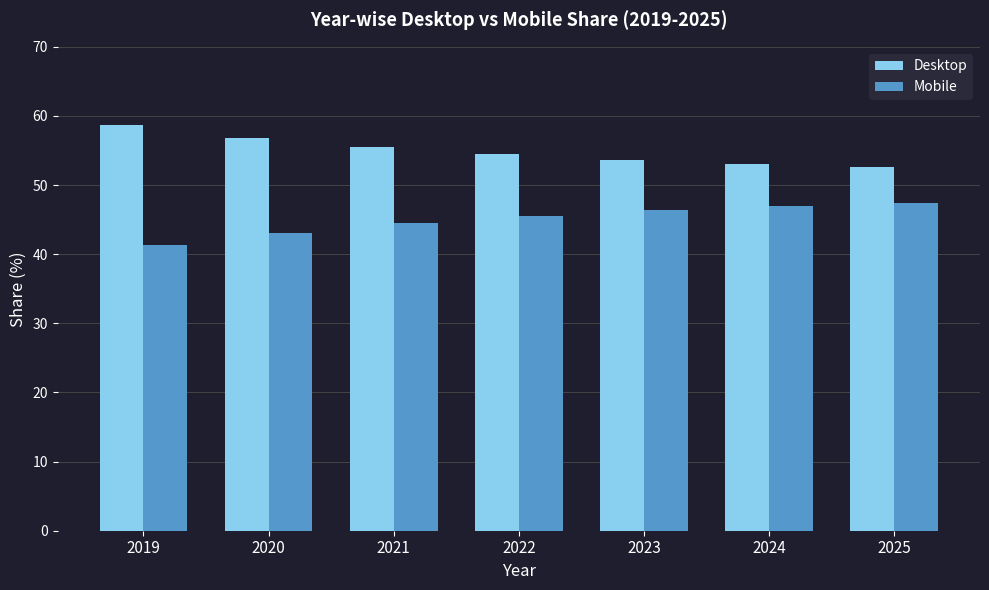

How many bars are there in each group?

2